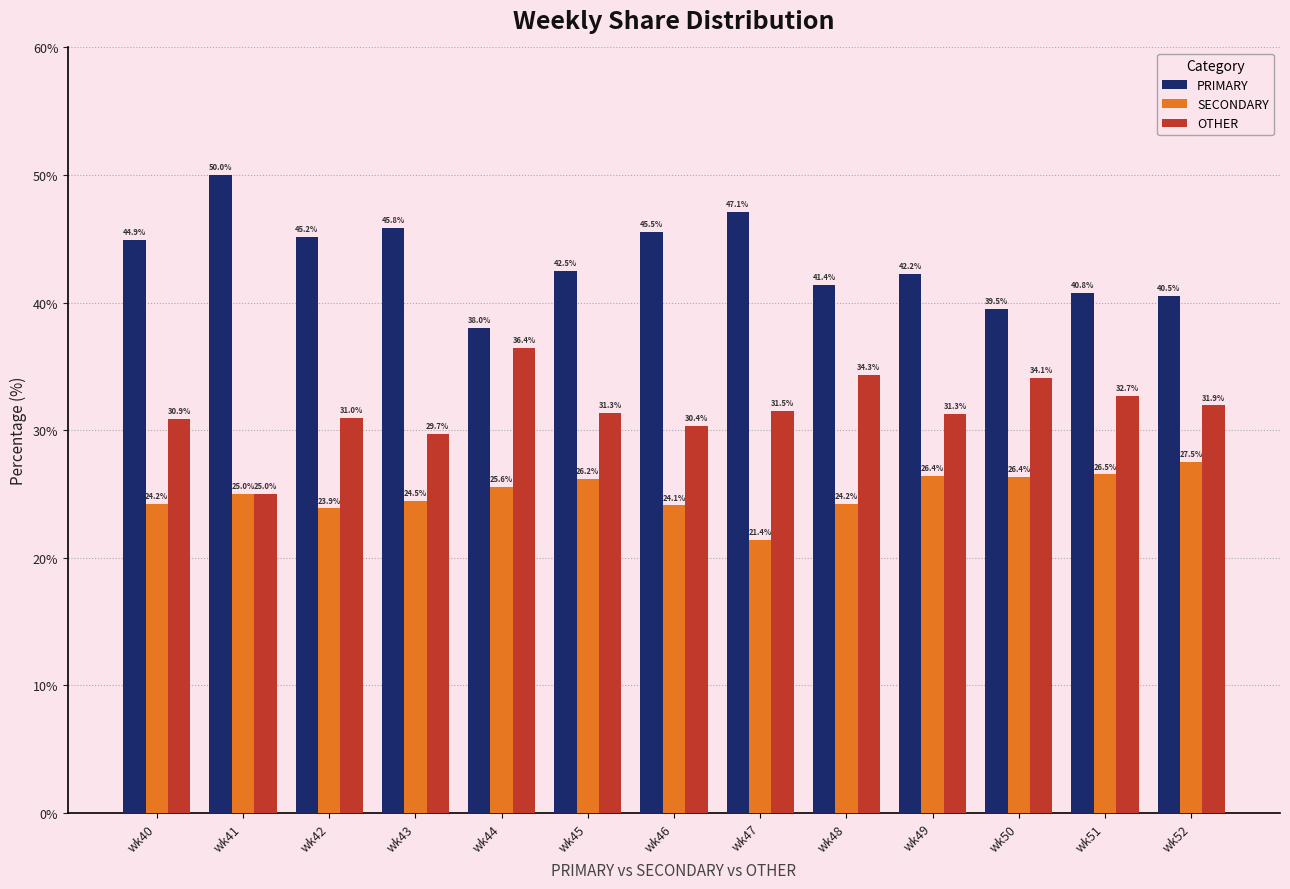

What is the spread (max minus min) of values at wk45?

16.3